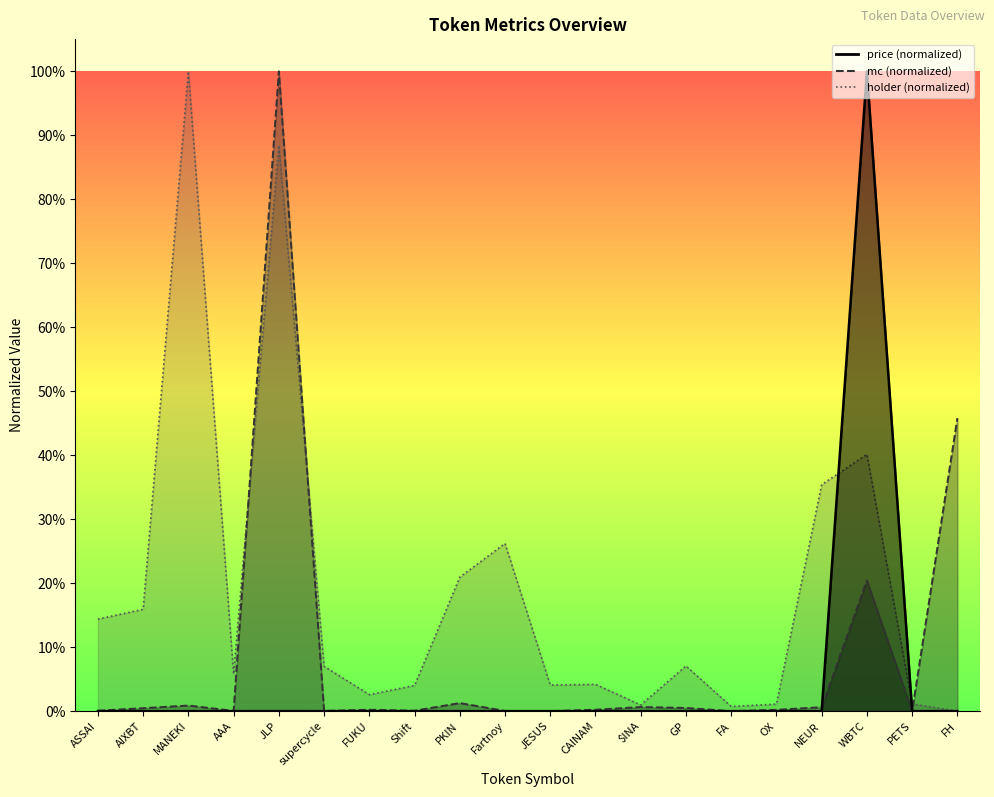

At which label does holder reach its peak?

MANEKI